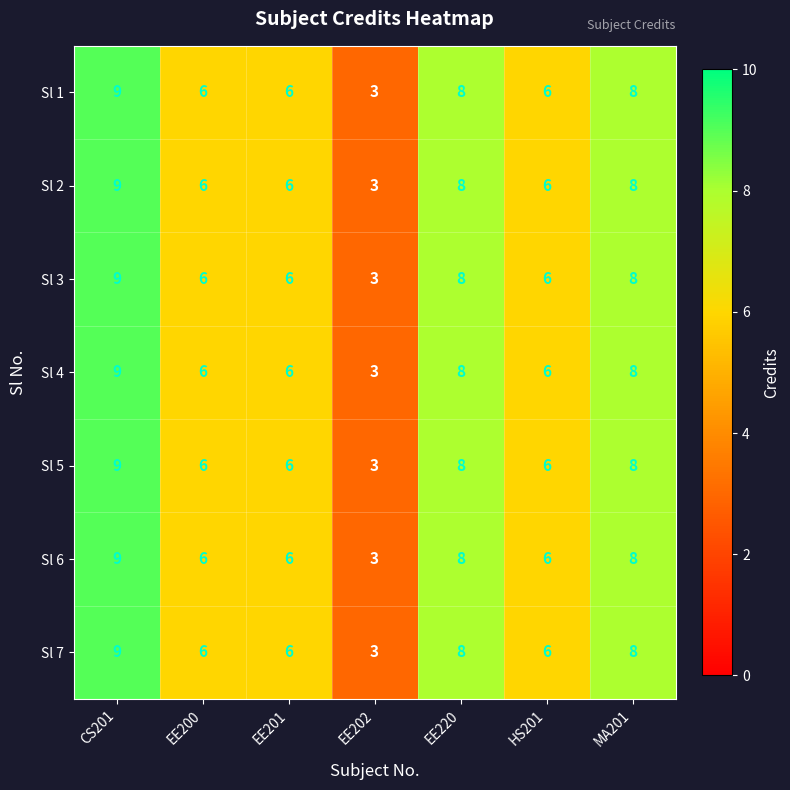

How many Sl 2 values are between 6 and 8?

5